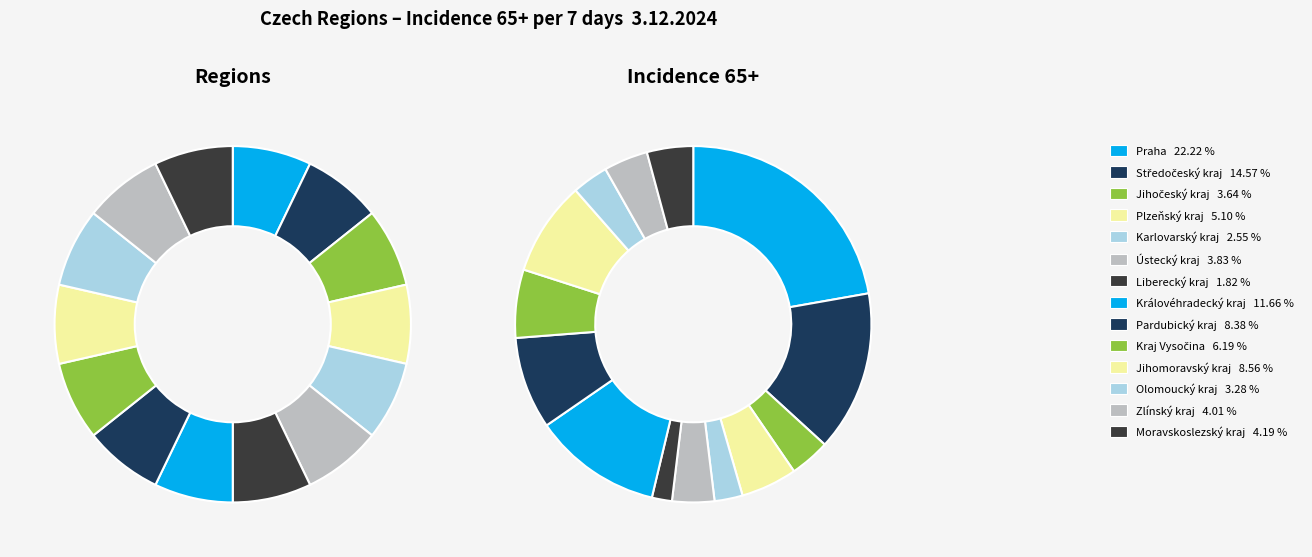

Which category has the biggest portion of the pie?

Praha